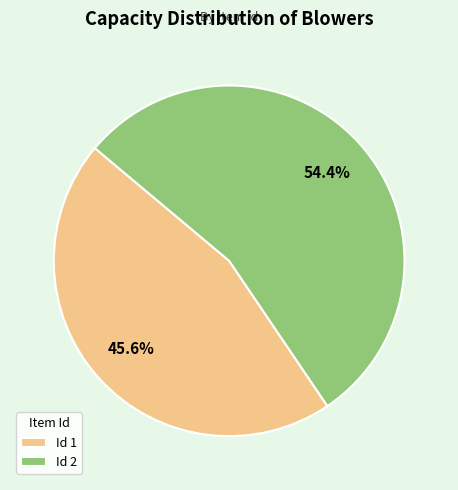

Does any single category account for the majority?

Yes